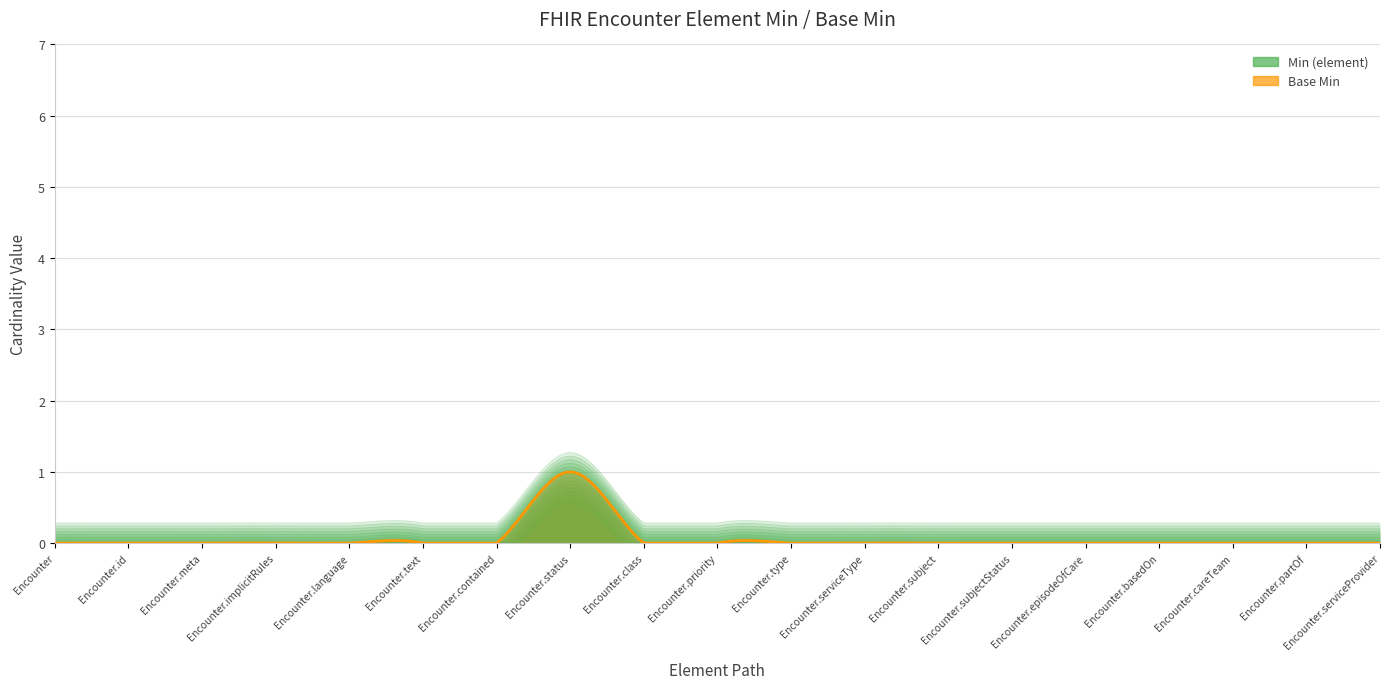

Is it true that Min (element) equals -1 at Encounter.priority?

False